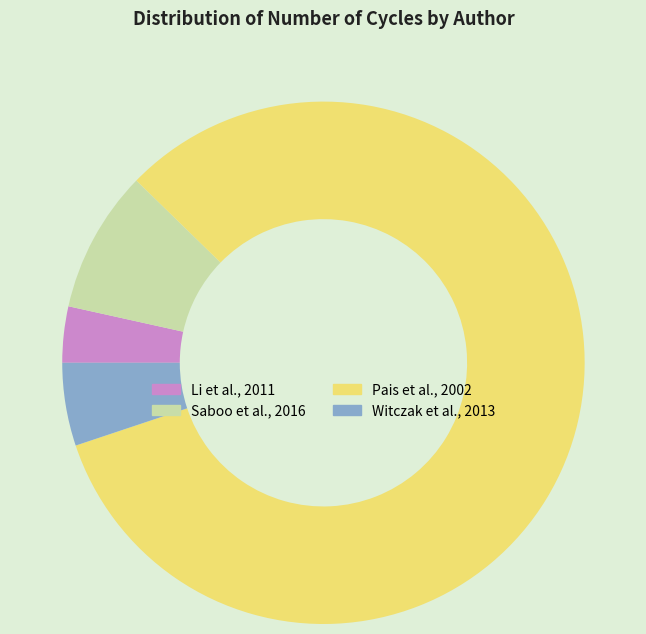

Is it true that Pais et al., 2002 is 7% of the pie?

False